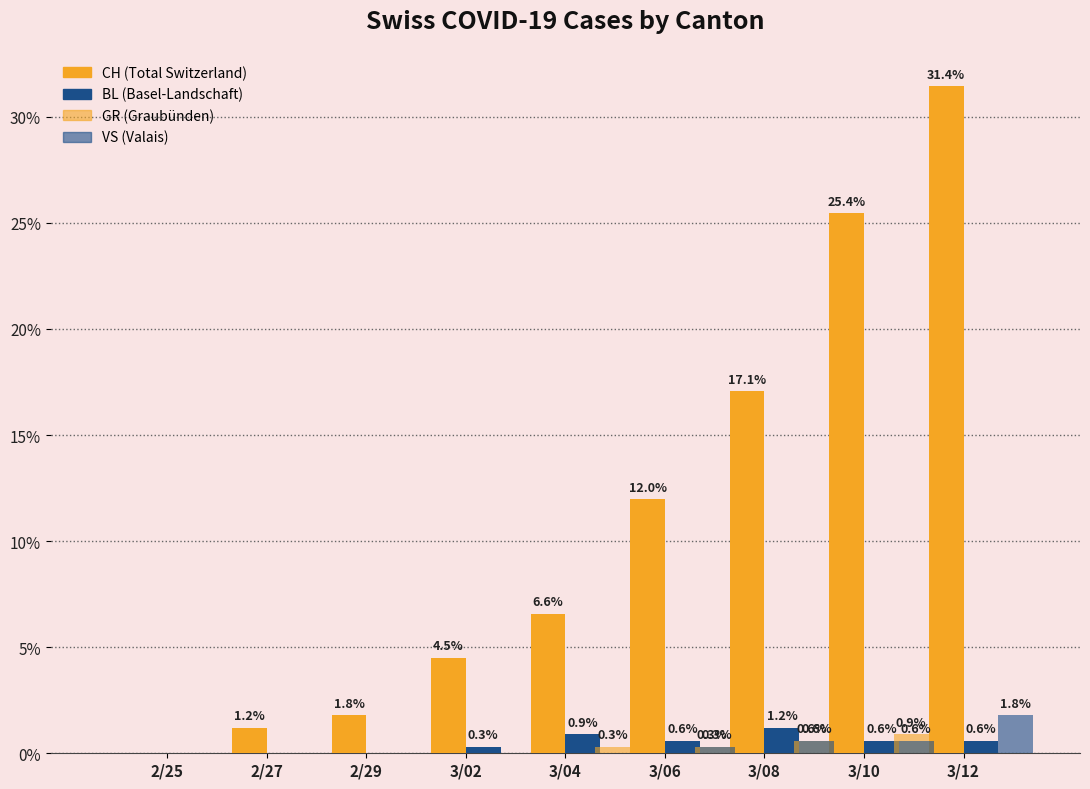

How many values in the BL series exceed 0?

6